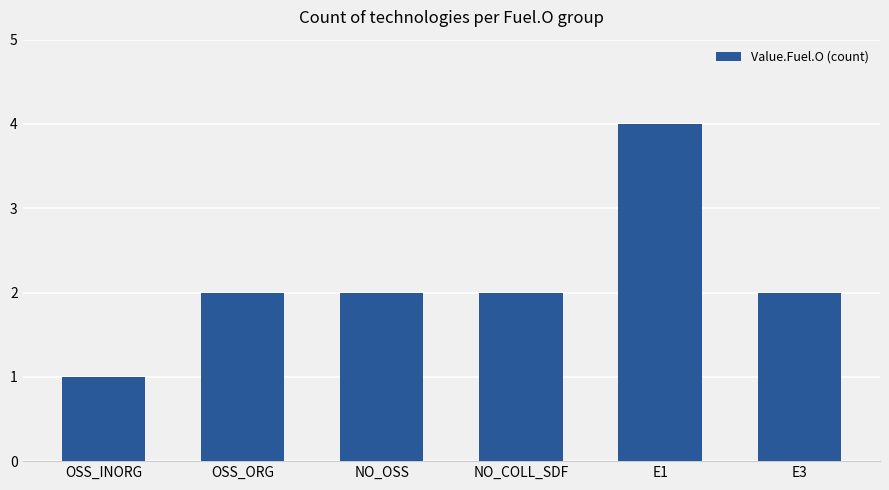

Is it true that the value at NO_COLL_SDF is 3?

False